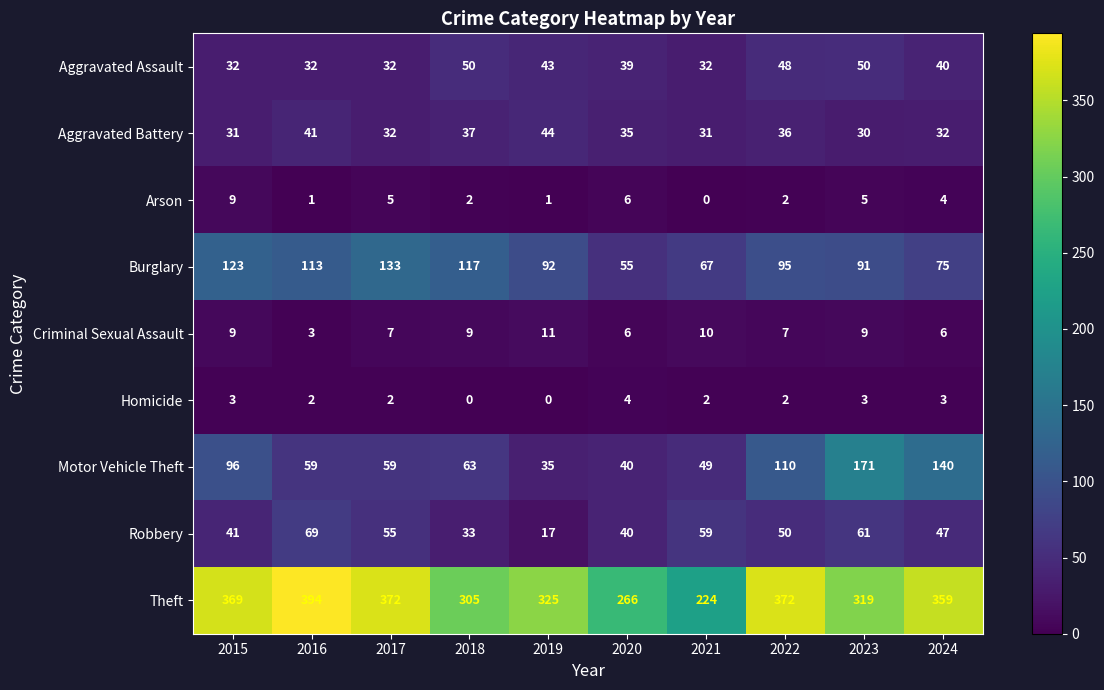

What is the difference between the Burglary values at 2020 and 2024?

20